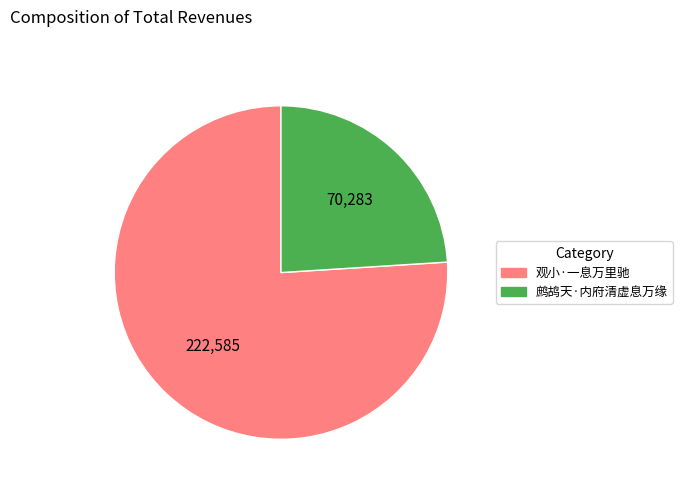

Do 鹧鸪天·内府清虚息万缘 and 观小·一息万里驰 together represent more than half of the pie?

Yes